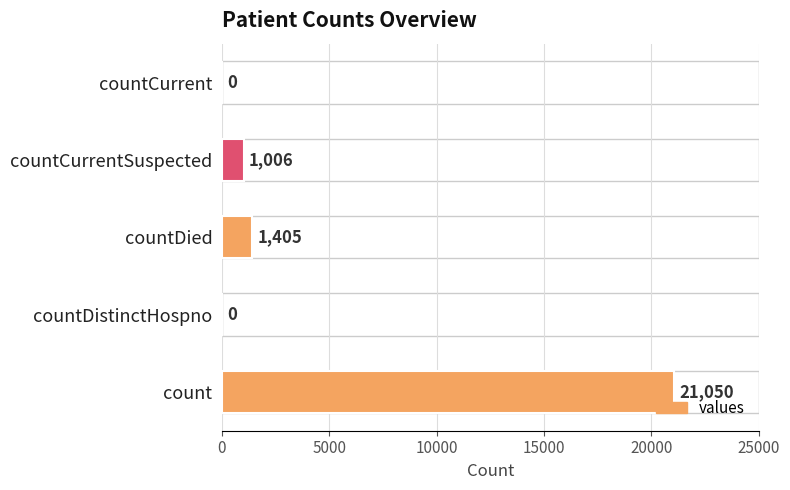

What is the change in value from count to countCurrent?

-21050